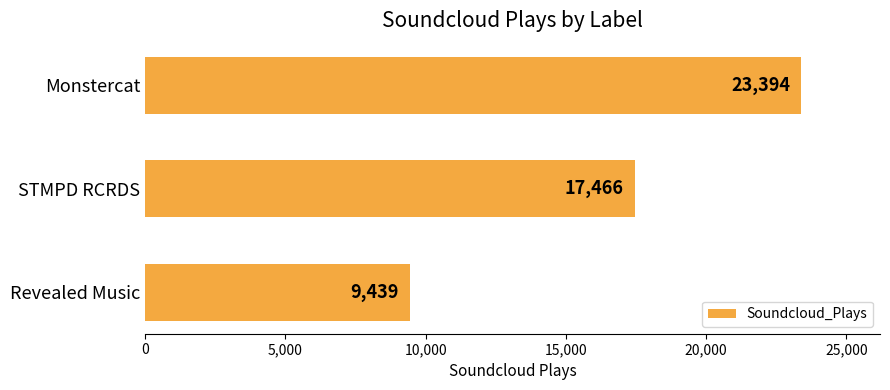

Rank the categories by value from lowest to highest.

Revealed Music, STMPD RCRDS, Monstercat